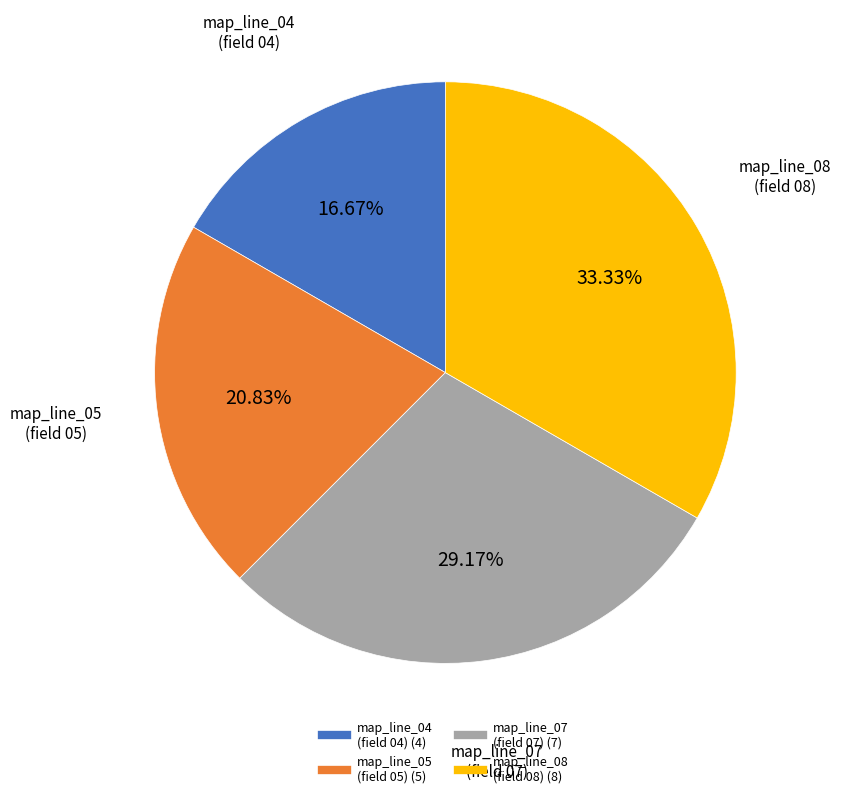

Count the number of slices in the pie.

4